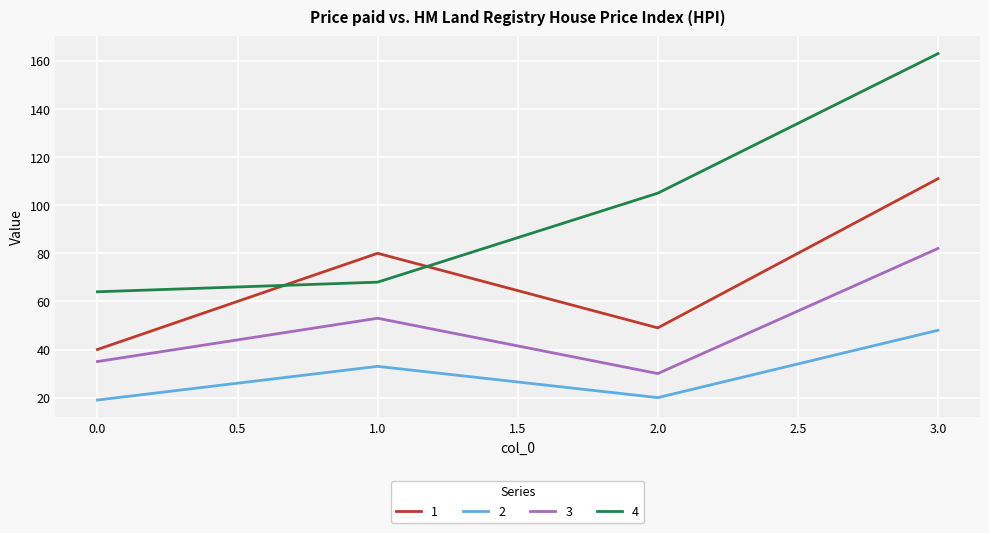

Which series has the largest range (max minus min)?

4